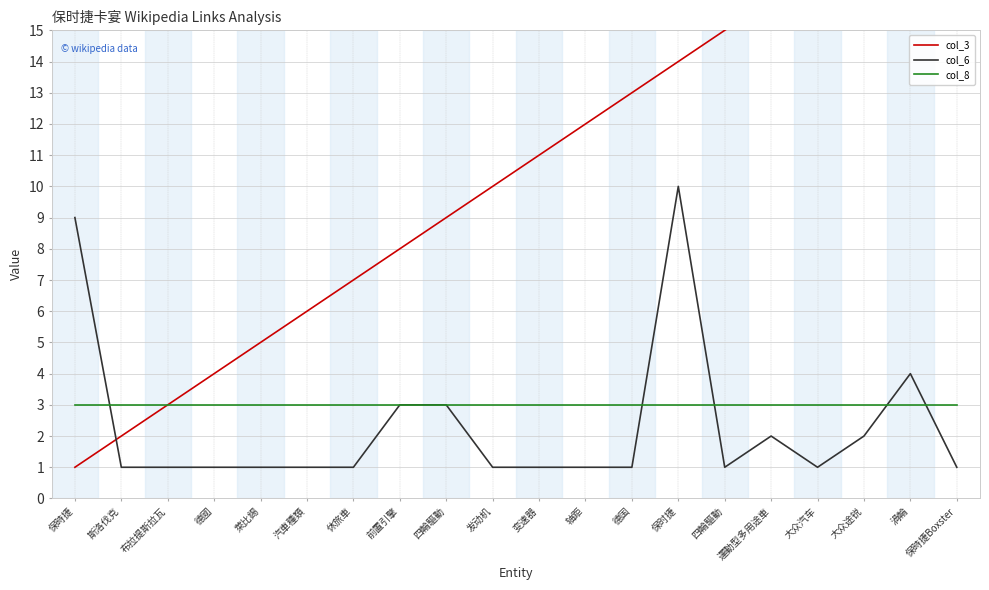

Which series has the largest total across all categories?

col_3